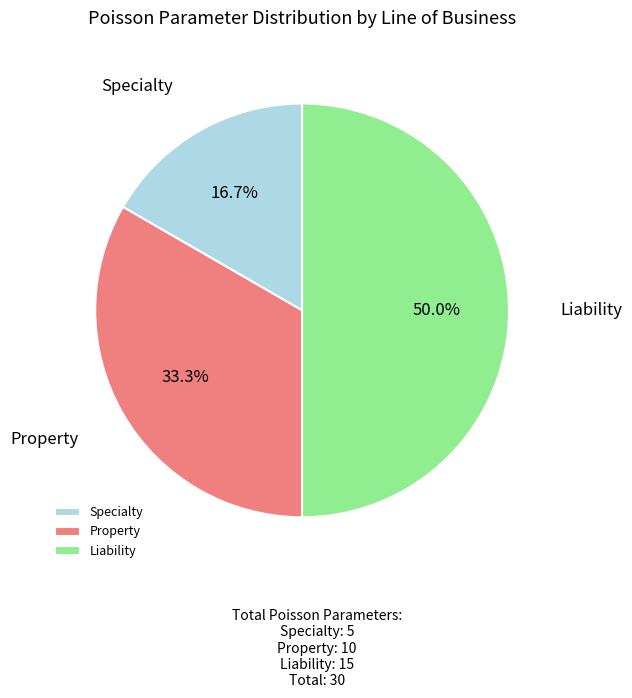

Which has a higher value, Property or Liability?

Liability